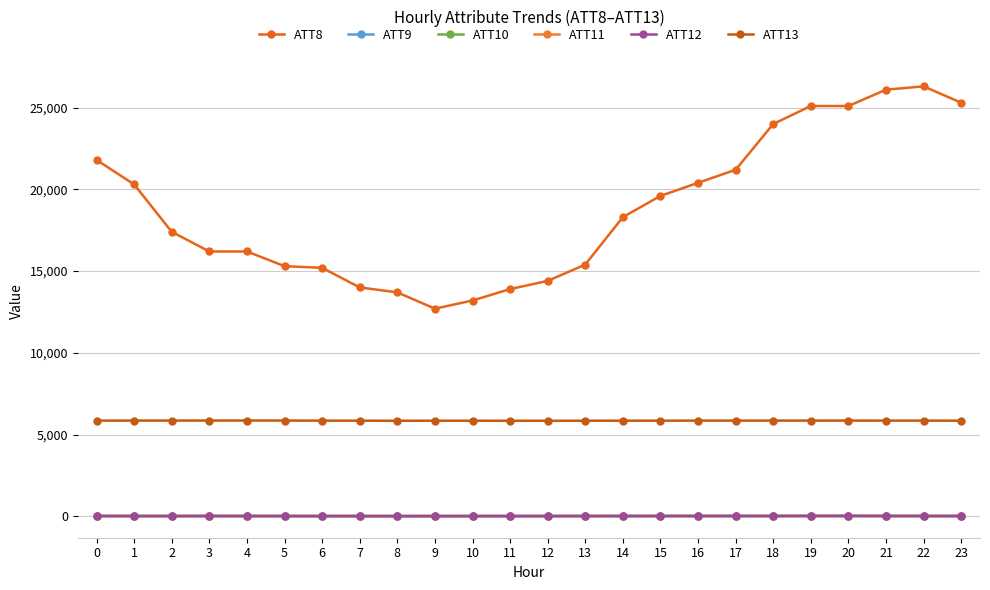

How many lines are shown in the chart?

6